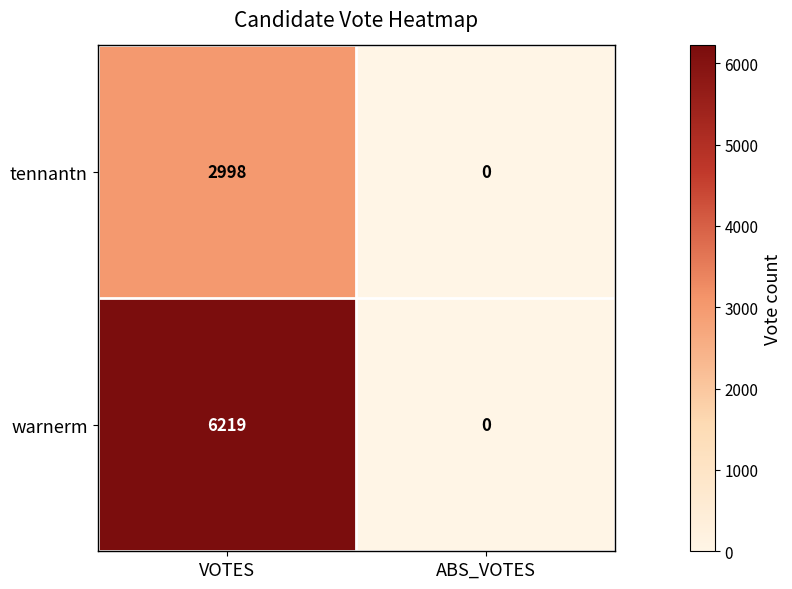

The value of warnerm at ABS_VOTES is 0. True or false?

True